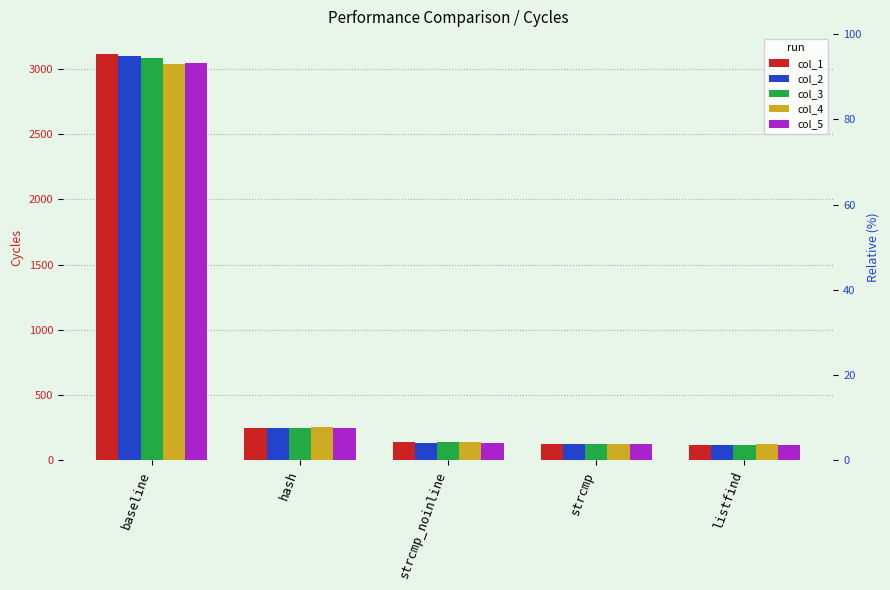

The col_1 series shows 3113 at baseline. True or false?

True